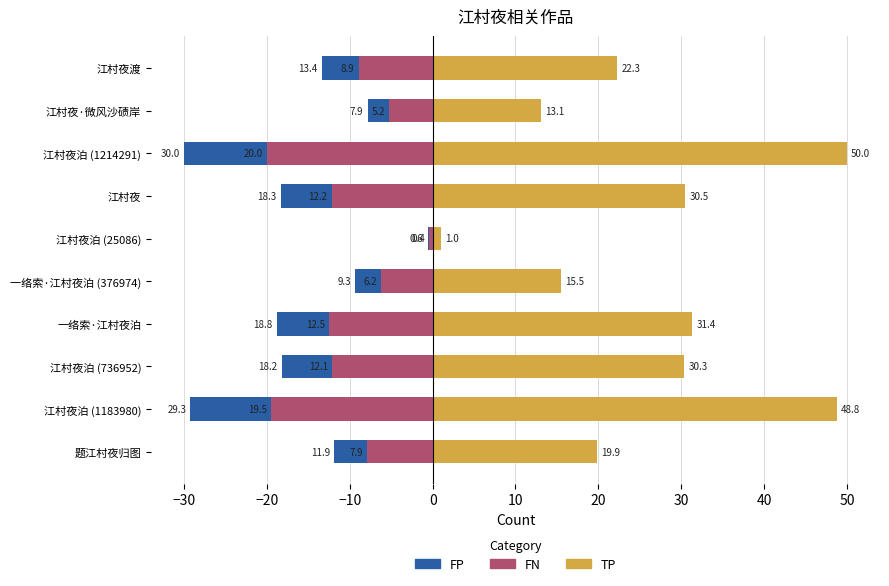

The value of TP at 江村夜渡 is 32.1. True or false?

False